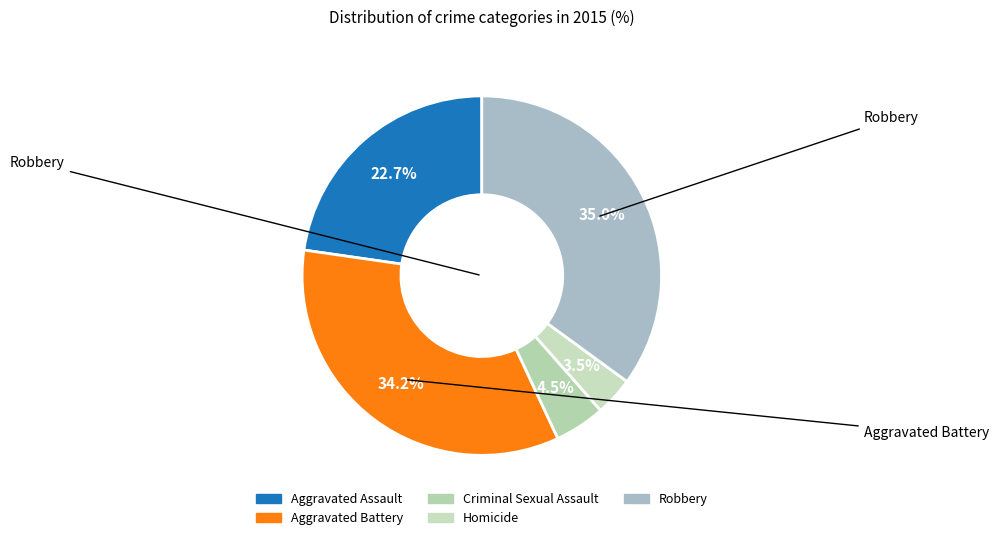

To the nearest percent, what is the average slice percentage?

20%